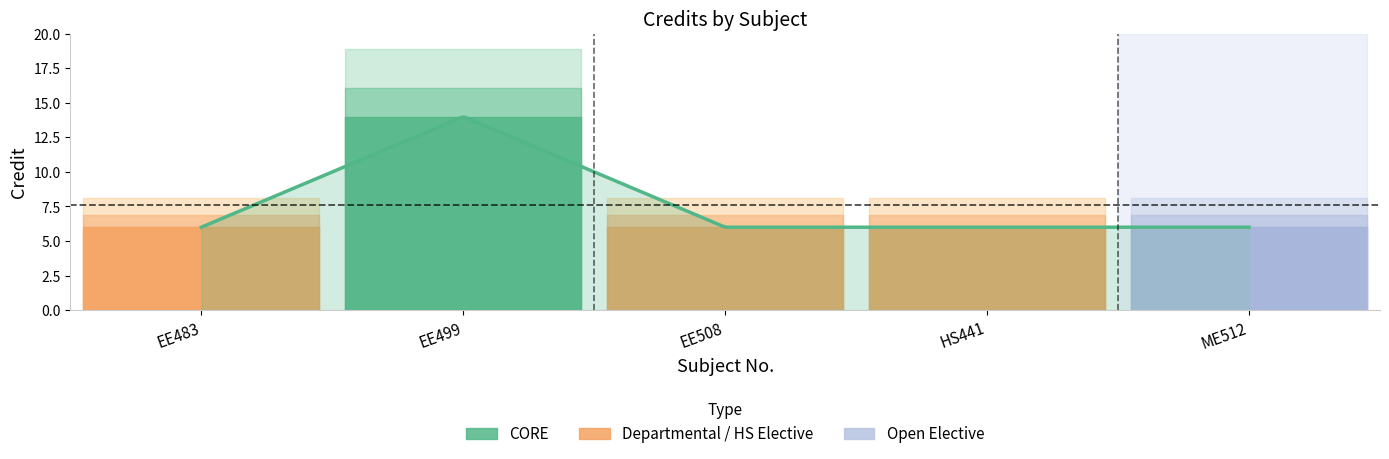

Reading left to right, list all the values displayed in this chart.

EE483=6	EE499=14	EE508=6	HS441=6	ME512=6